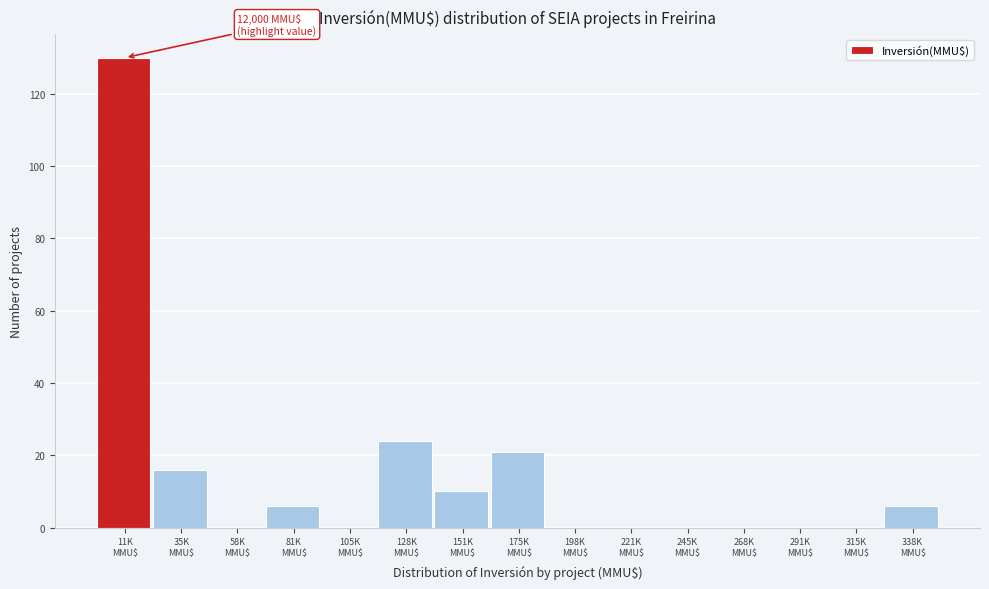

What is the sum of all values?

213